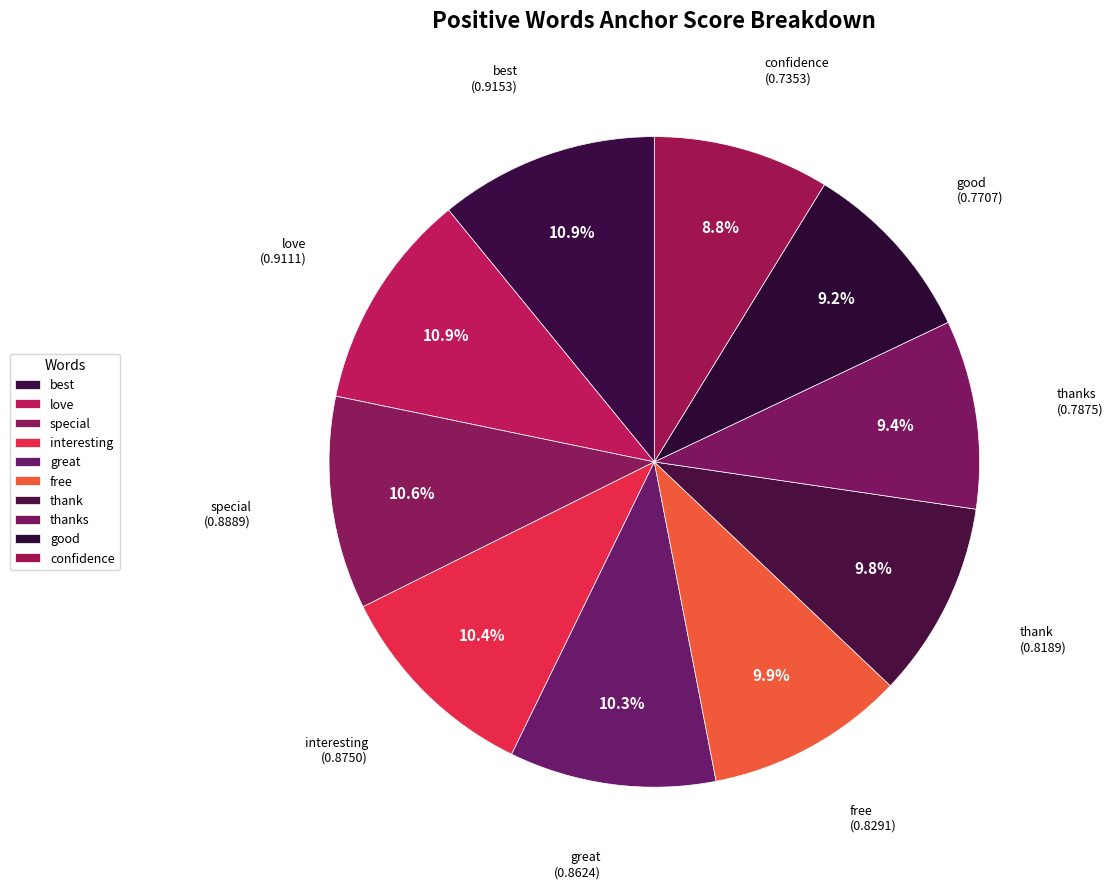

What portion of the pie excludes best?

89.1%